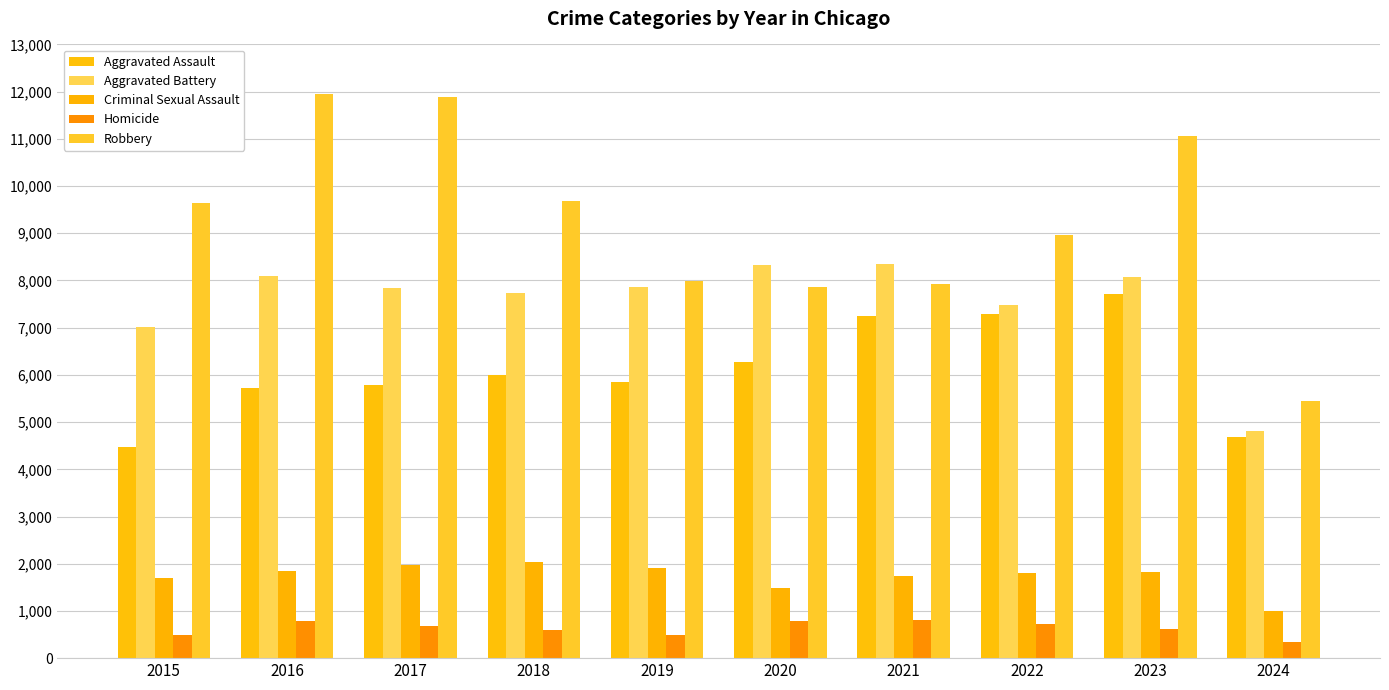

What is the greatest value displayed?

11960